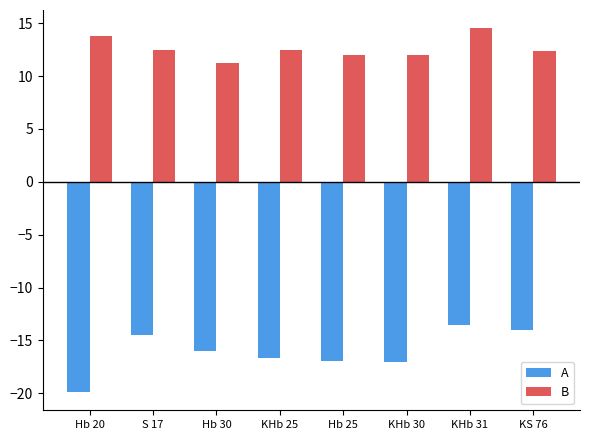

How many bars are there in each group?

2